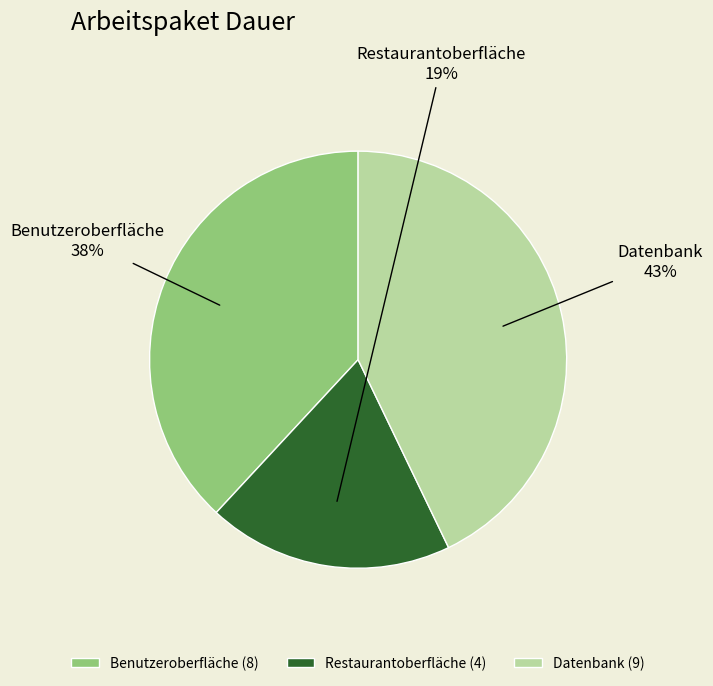

Approximately how many times larger is the value at Datenbank compared to Benutzeroberfläche?

1.1